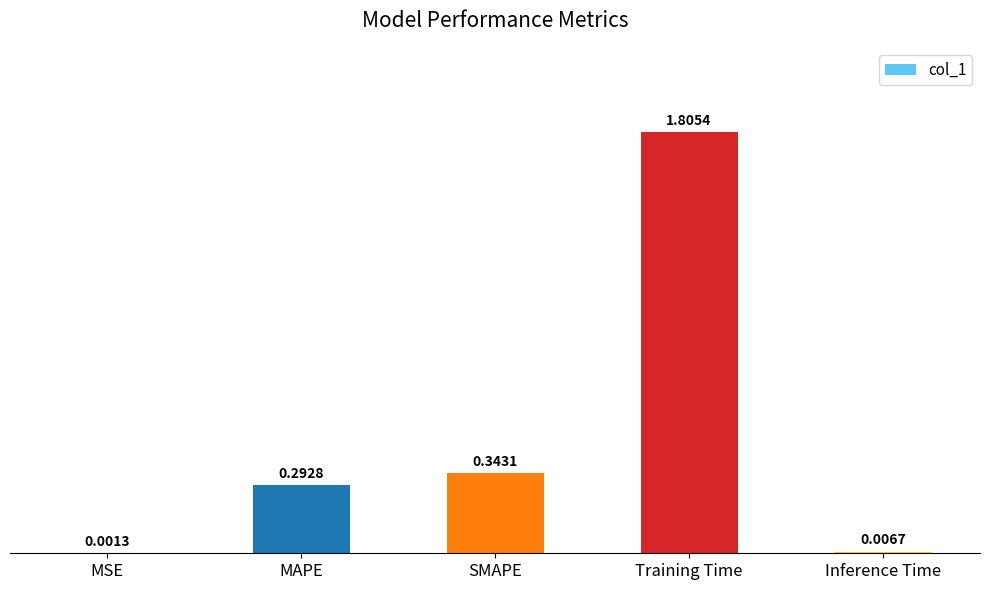

Between MSE and Inference Time, which is larger?

Inference Time